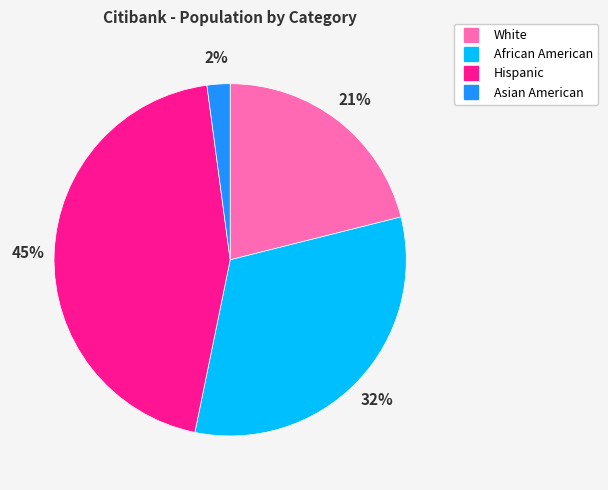

How many segments does this pie chart have?

4